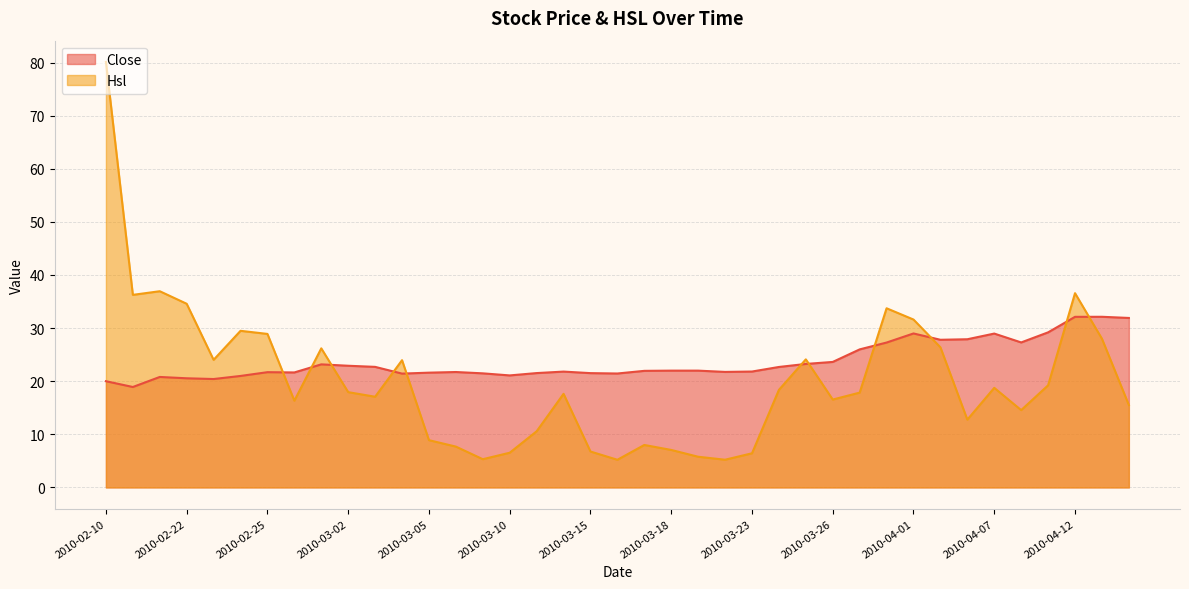

List the labels in order of Close value, largest first.

2010-04-13, 2010-04-12, 2010-04-14, 2010-04-09, 2010-04-01, 2010-04-07, 2010-04-06, 2010-04-02, 2010-04-08, 2010-03-31, 2010-03-30, 2010-03-26, 2010-03-25, 2010-03-01, 2010-03-02, 2010-03-03, 2010-03-24, 2010-03-18, 2010-03-19, 2010-03-17, 2010-03-23, 2010-03-12, 2010-03-22, 2010-03-08, 2010-02-25, 2010-02-26, 2010-03-05, 2010-03-11, 2010-03-15, 2010-03-09, 2010-03-16, 2010-03-04, 2010-03-10, 2010-02-24, 2010-02-12, 2010-02-22, 2010-02-23, 2010-02-10, 2010-02-11